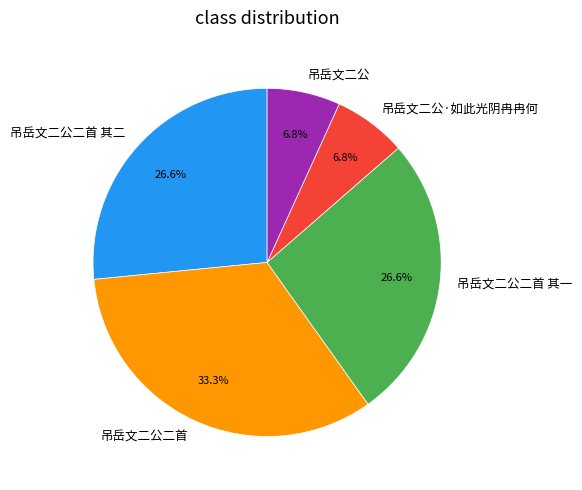

Does 吊岳文二公·如此光阴冉冉何 account for over 50% of the chart?

No